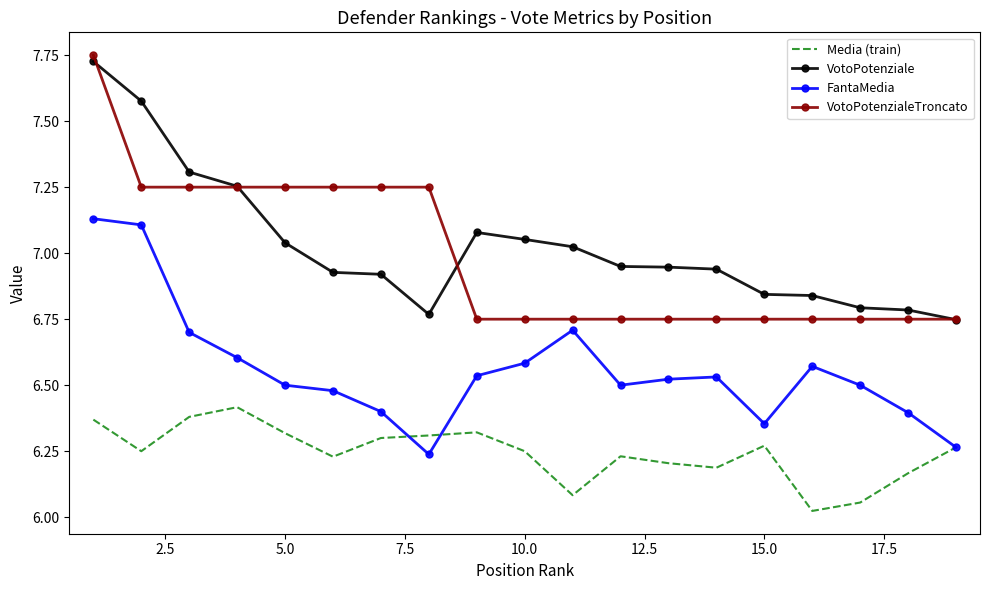

True or false: VotoPotenziale and FantaMedia cross at least once.

False